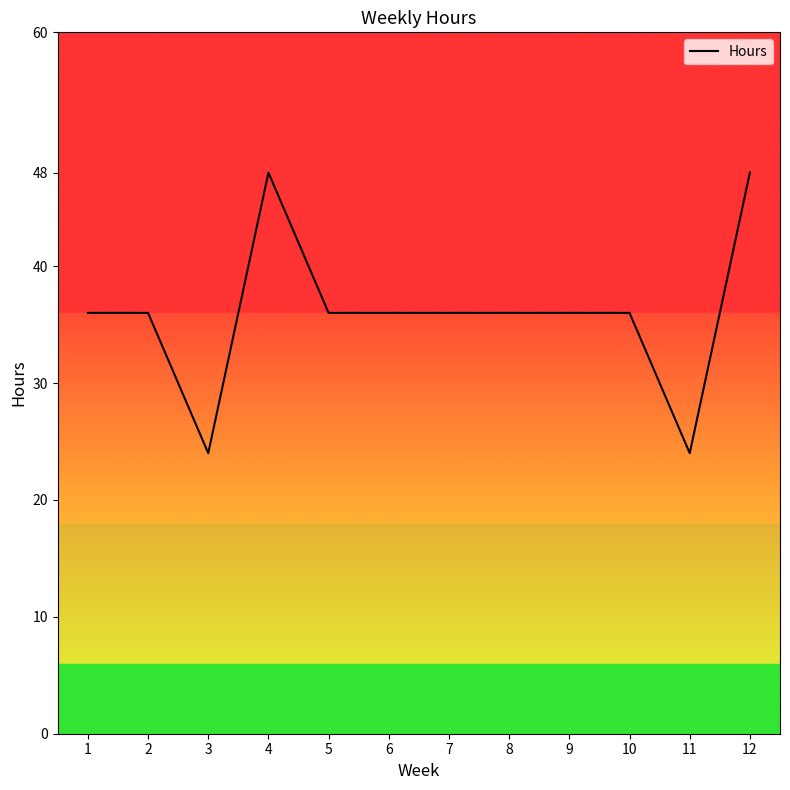

True or false: the data shows 59 at 1.

False